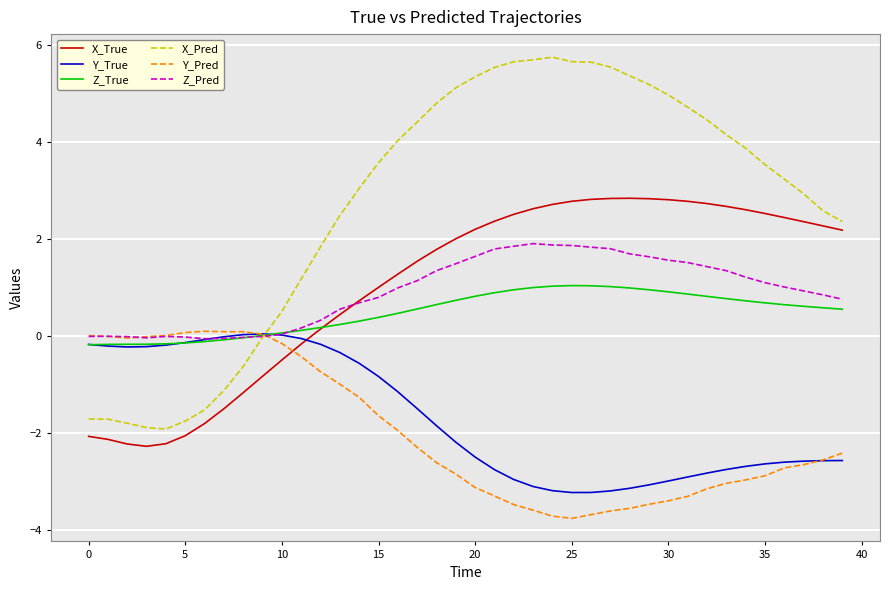

What is the greatest value displayed?

5.7